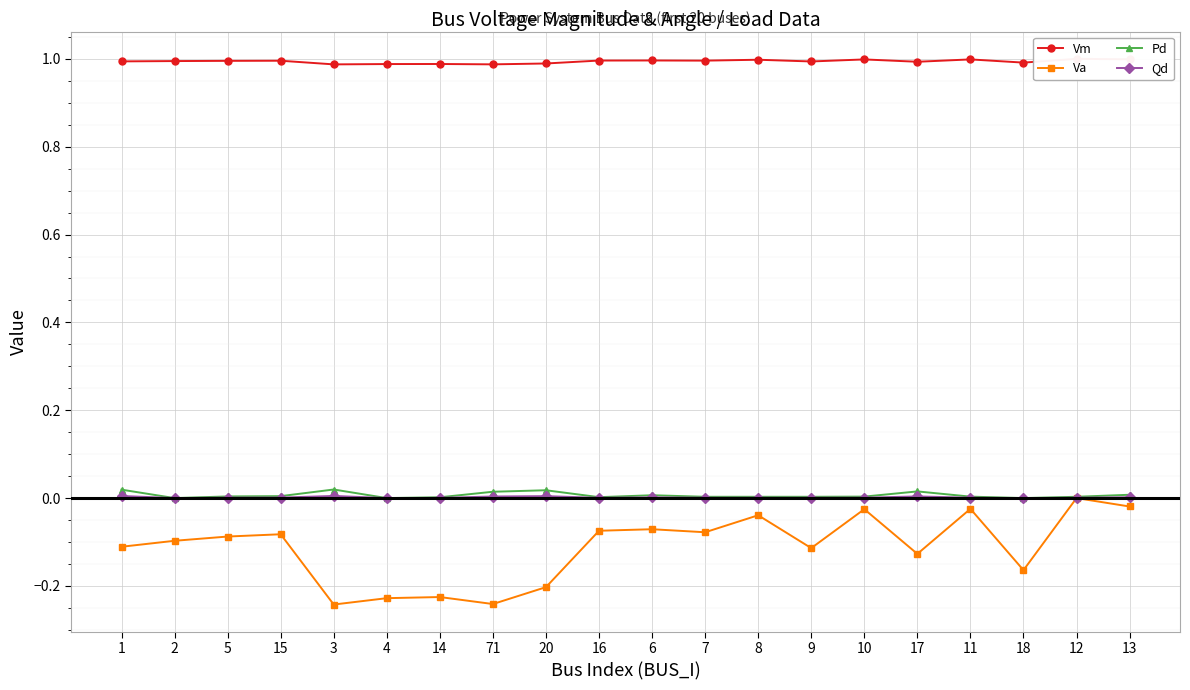

Which series has the widest spread of values?

Va